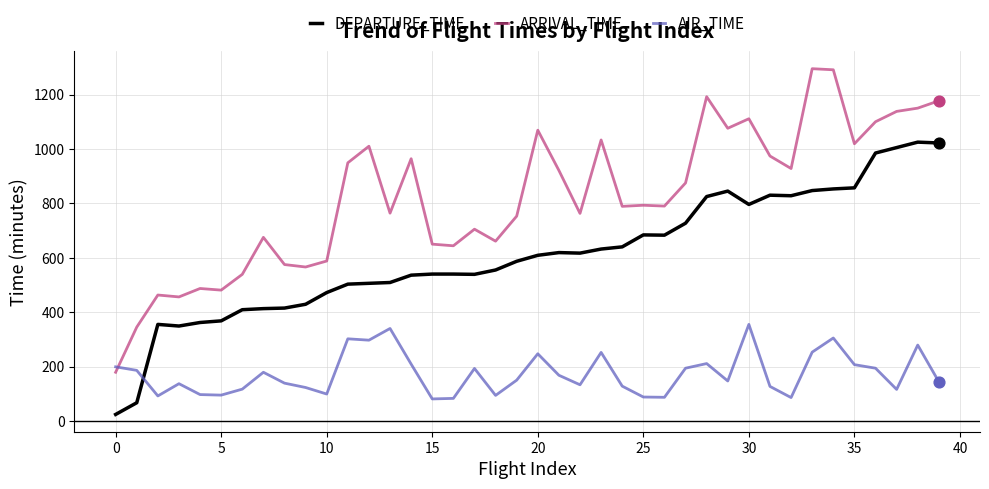

Which series has the largest range (max minus min)?

ARRIVAL_TIME